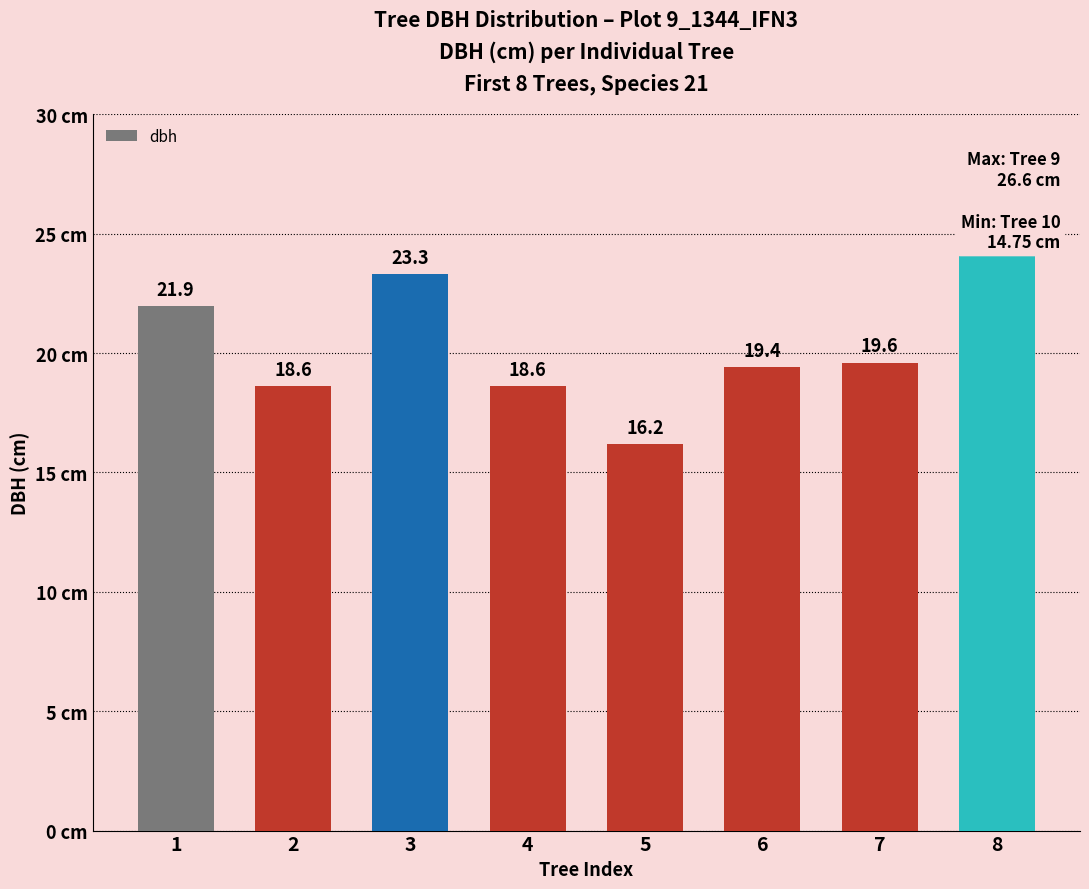

What is the difference between the maximum and minimum values?

8.2